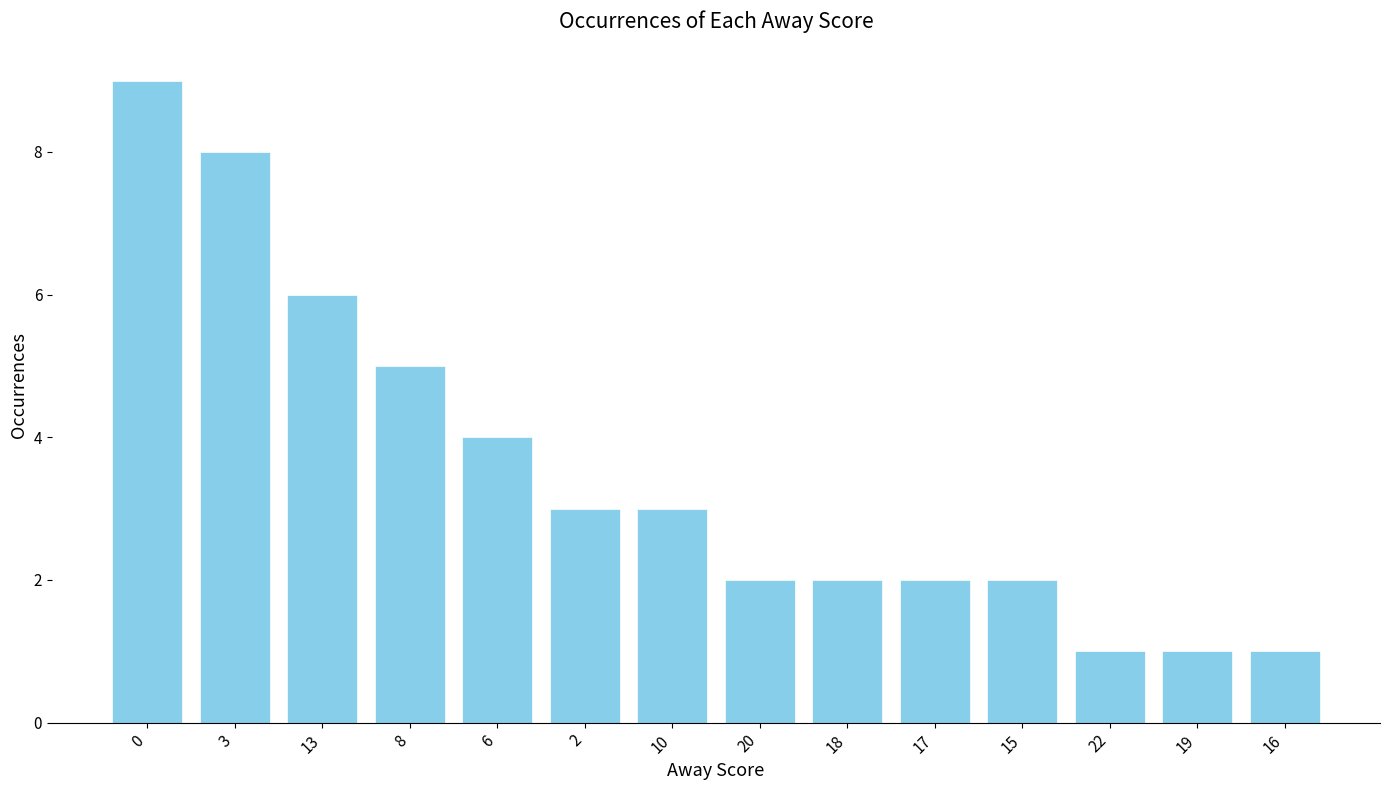

Is it true that the value at 22 is 0?

False